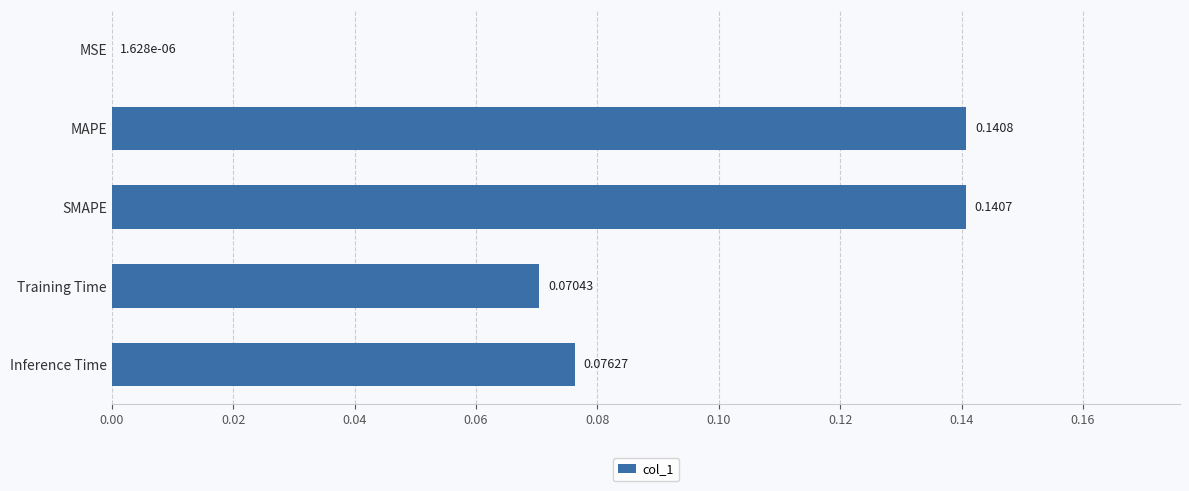

Are the bars horizontal?

Yes